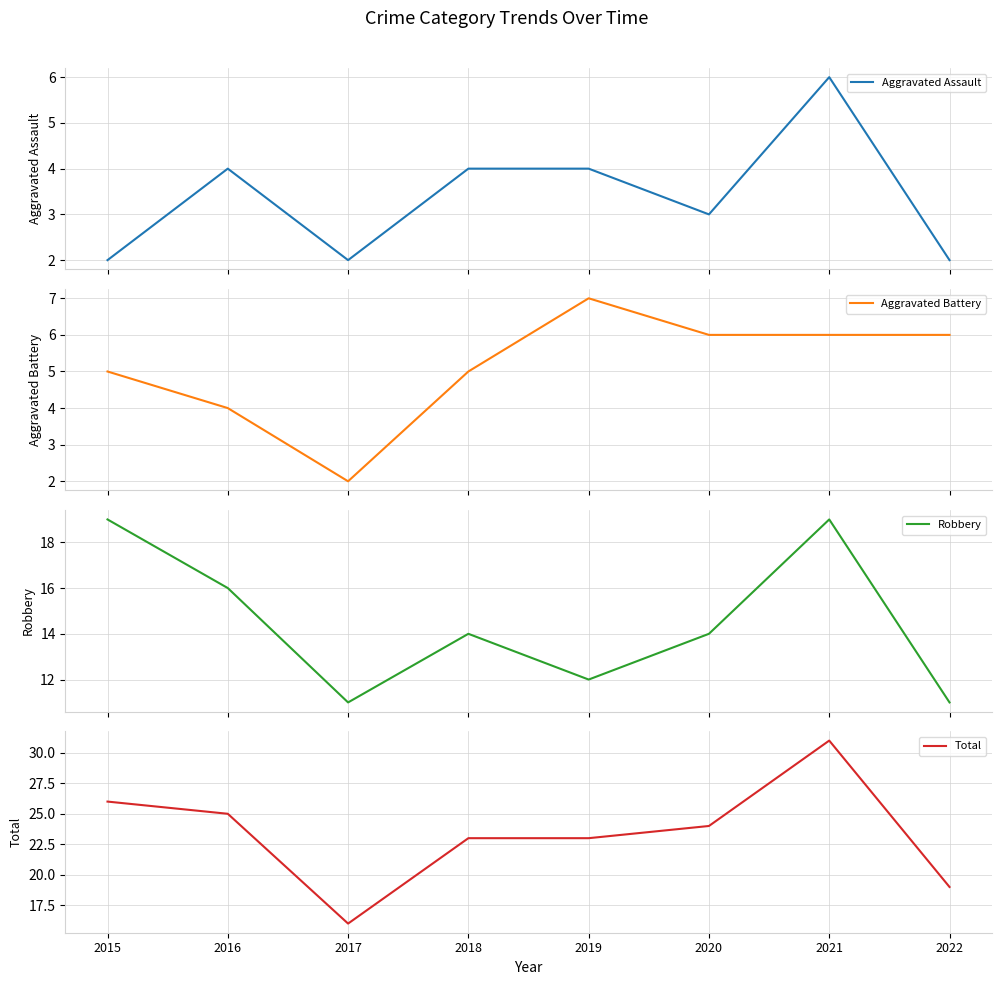

Which series has the largest total across all categories?

Total